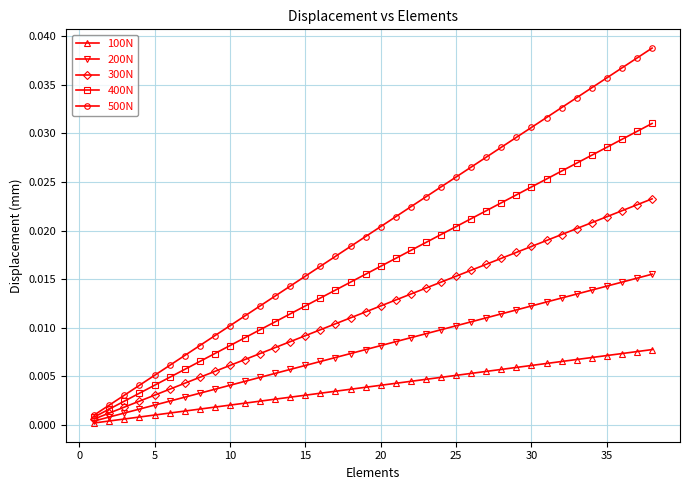

List the series in order of their overall mean, highest first.

500N, 400N, 300N, 200N, 100N